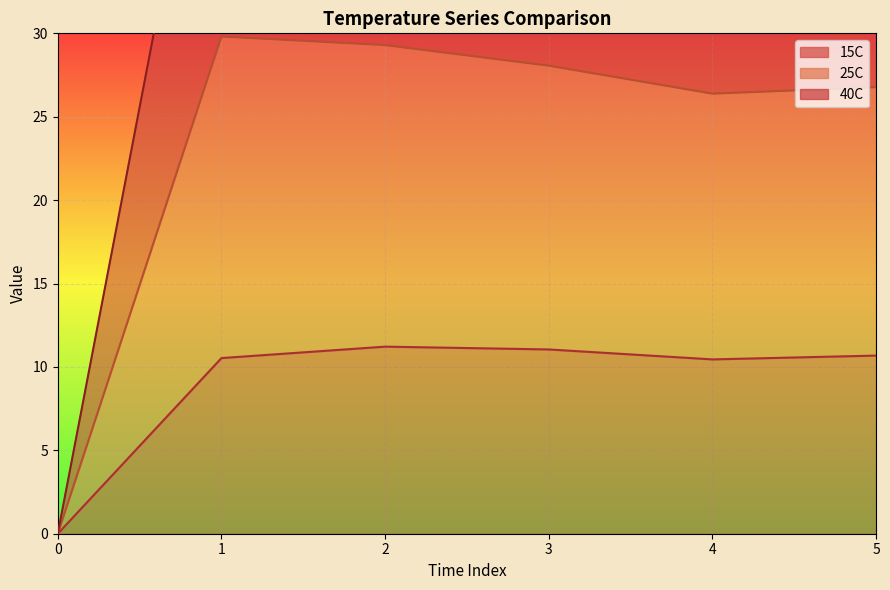

What is the difference between the maximum and second lowest values in the 40C series?

4.4